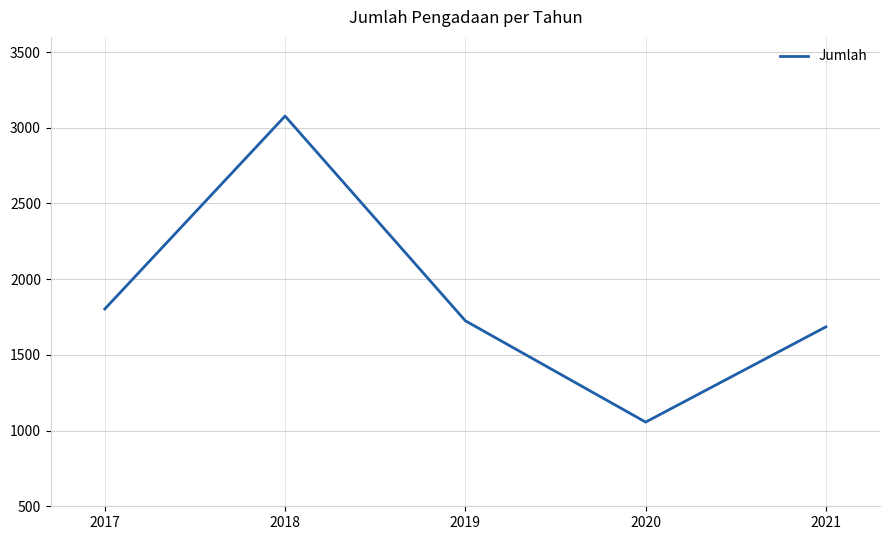

Rank the categories by value from highest to lowest.

2018, 2017, 2019, 2021, 2020